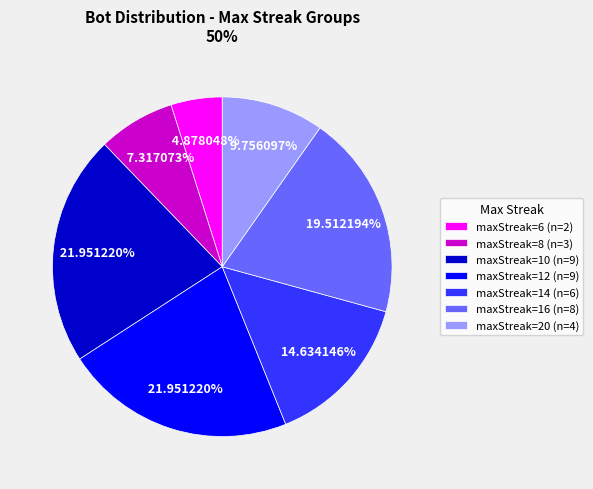

Which has a higher value, maxStreak=20 (n=4) or maxStreak=8 (n=3)?

maxStreak=20 (n=4)